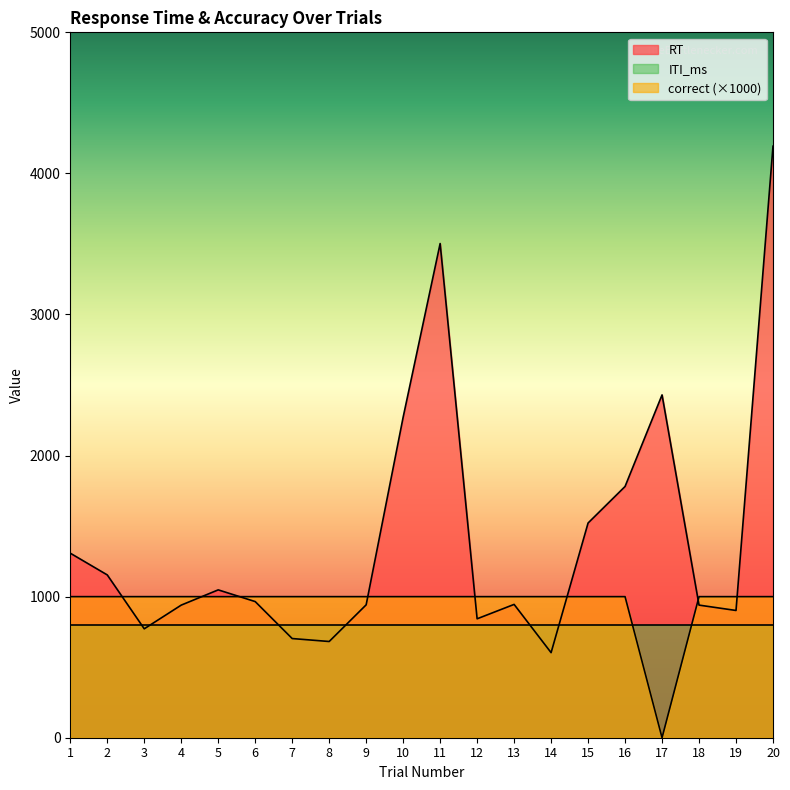

How many lines are shown in the chart?

3